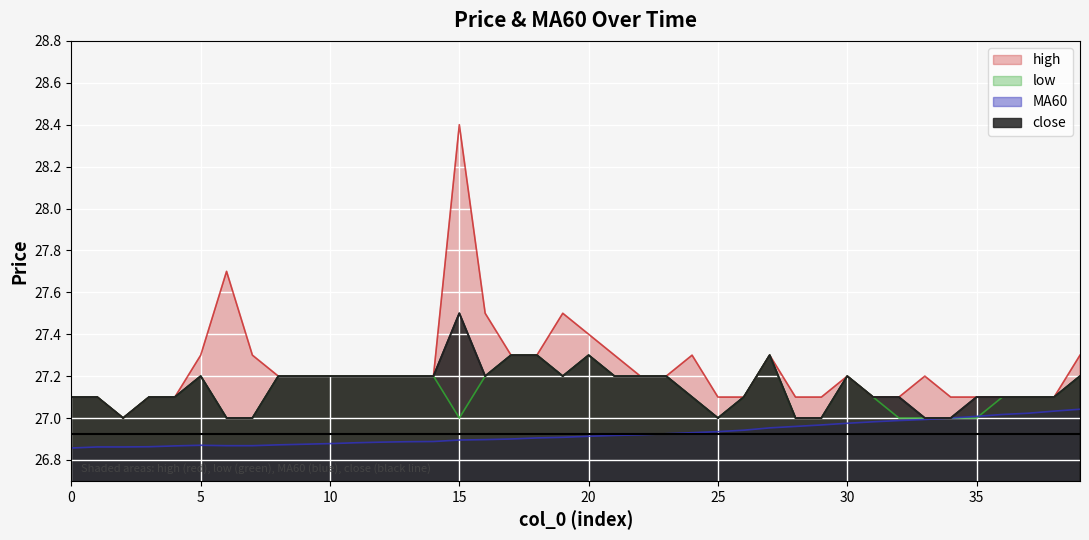

How many data points does each series have?

40